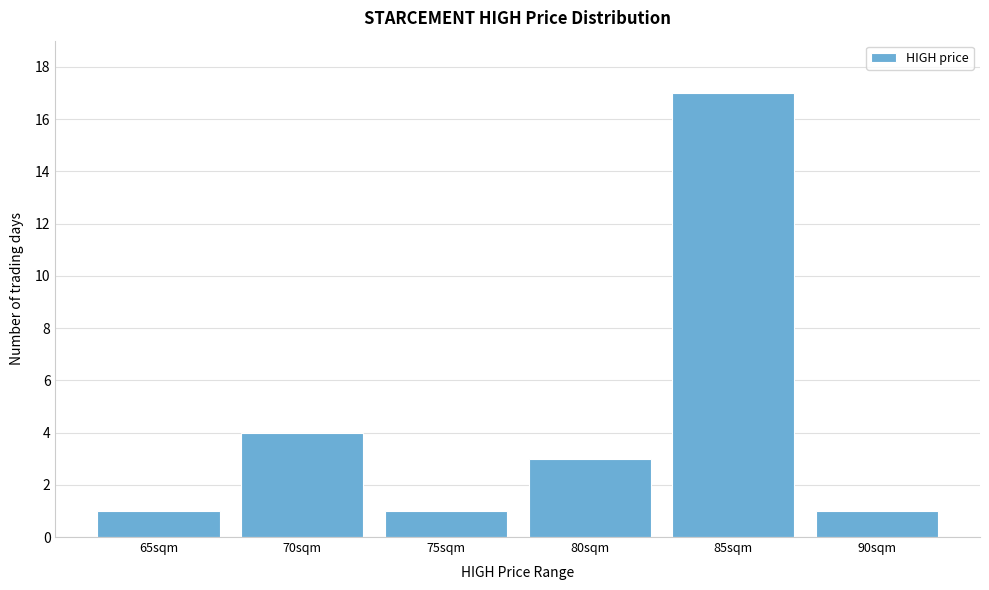

Reading right to left, transcribe all the data shown in this chart.

90sqm=1	85sqm=17	80sqm=3	75sqm=1	70sqm=4	65sqm=1